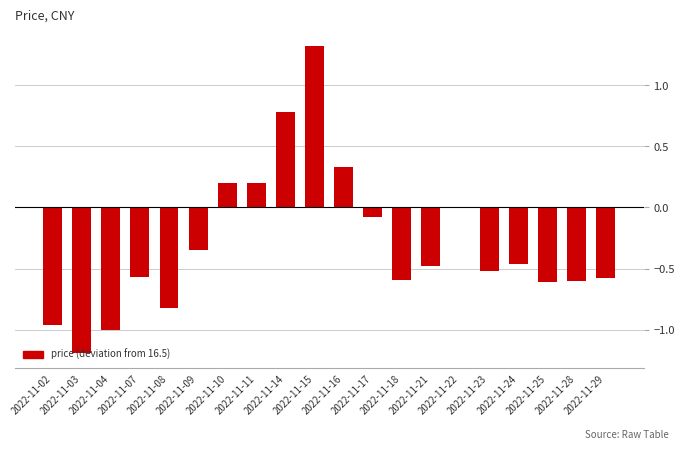

What is the maximum value shown in the chart?

1.3